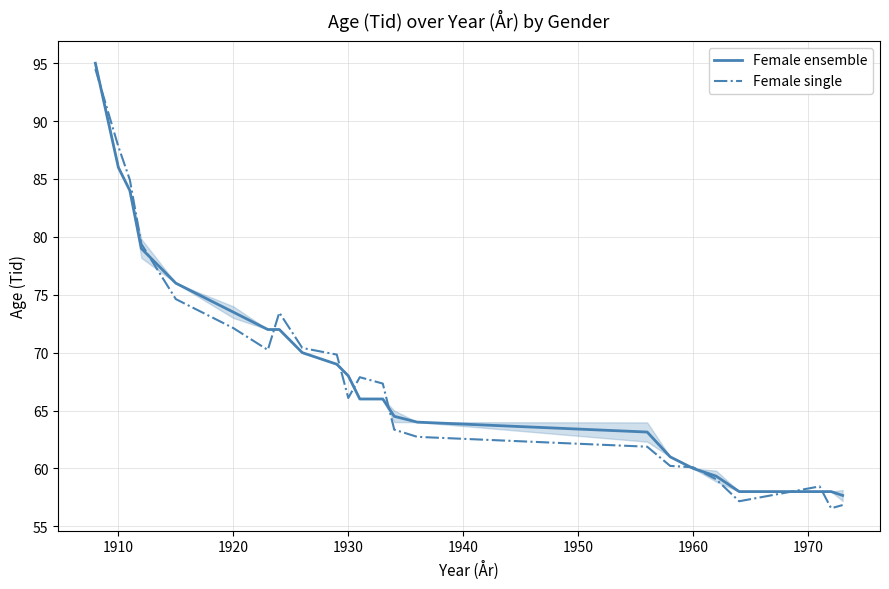

True or false: Female single has a value of 72.1 at 1920.

True